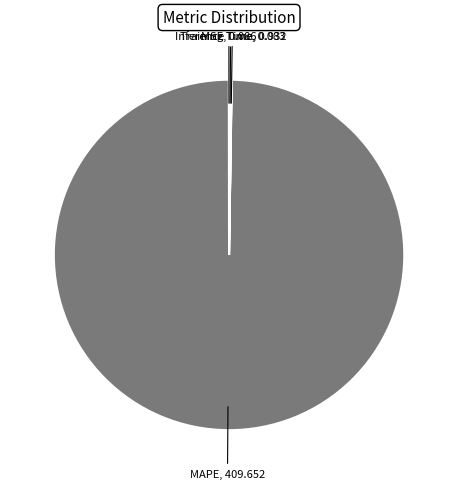

Which category has the biggest portion of the pie?

MAPE